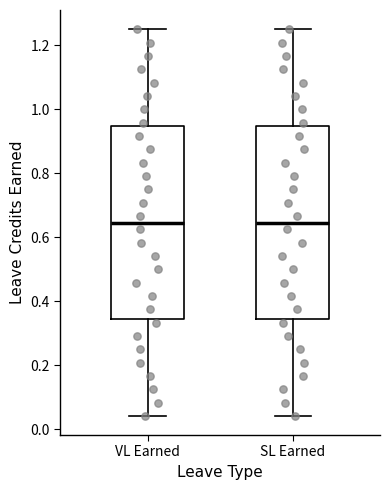

Reading left to right, transcribe this box plot: for each box, give where its median line is, the range the box spans, and where its two whiskers end, as read against the y-axis. The values are not printed on the chart, so give them approximately, as read against the axis.

VL Earned: median 0.64, box 0.34 to 0.94, whiskers 0.04 to 1.26
SL Earned: median 0.64, box 0.34 to 0.94, whiskers 0.04 to 1.26